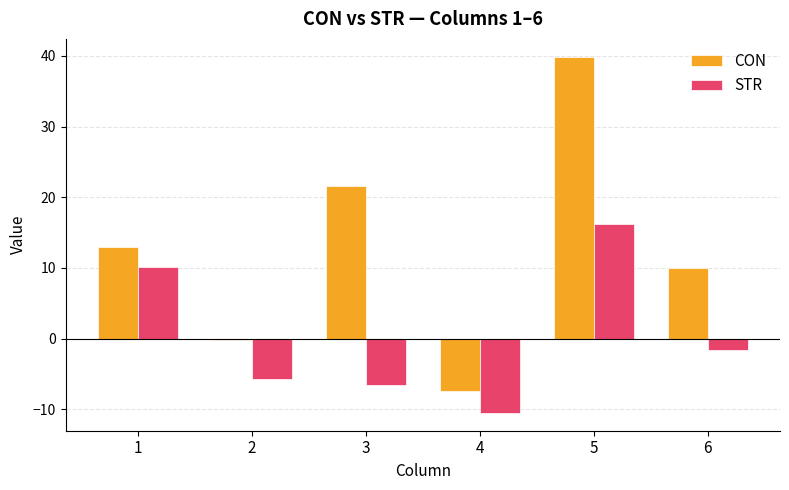

What is the sum of the STR values at 5 and 3?

9.7